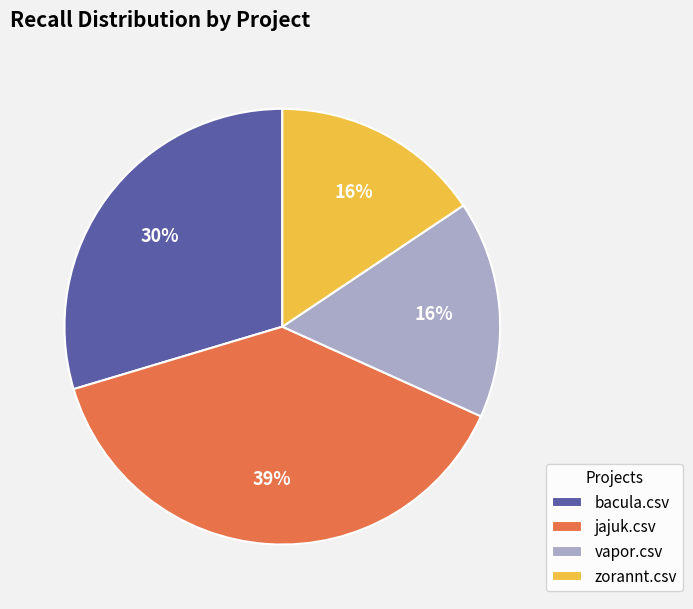

True or false: zorannt.csv accounts for 10% of the total.

False